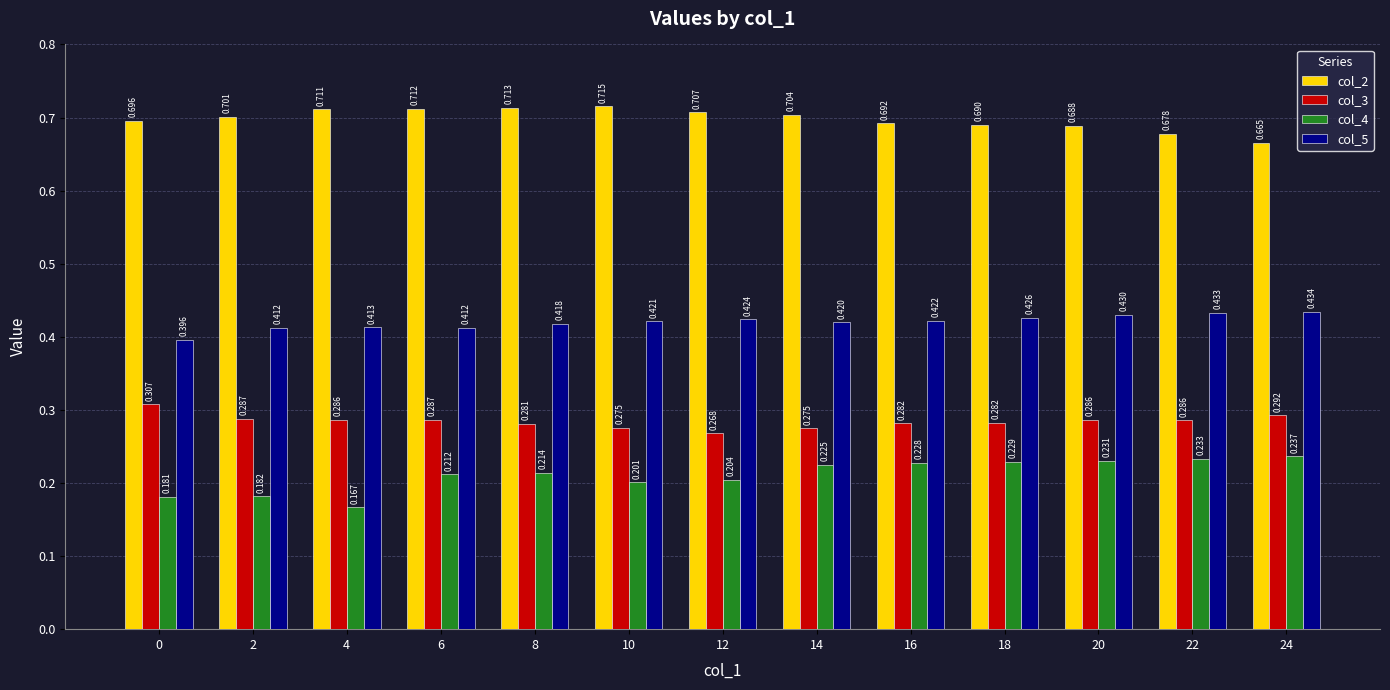

At 10, list the series in order from largest to smallest.

col_2, col_5, col_3, col_4